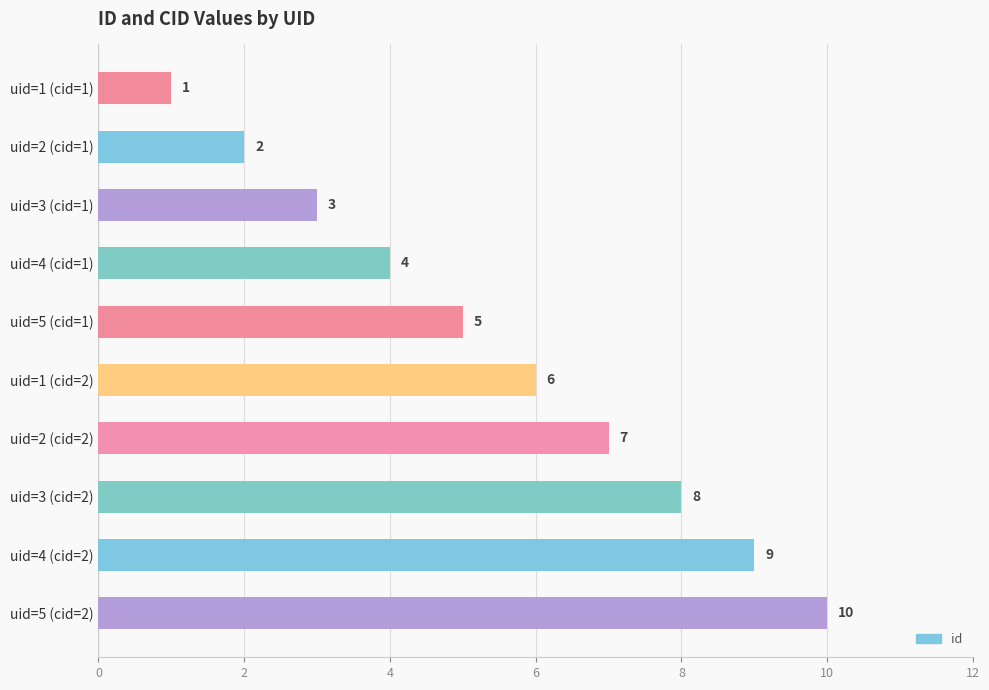

How many distinct data groups are displayed?

1